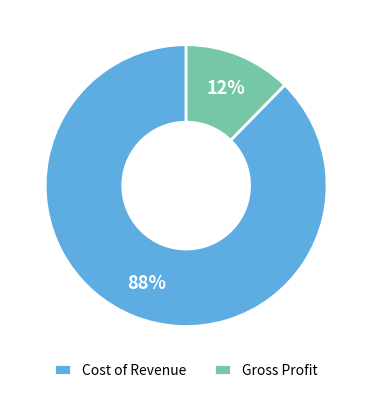

True or false: Gross Profit accounts for 12% of the total.

True